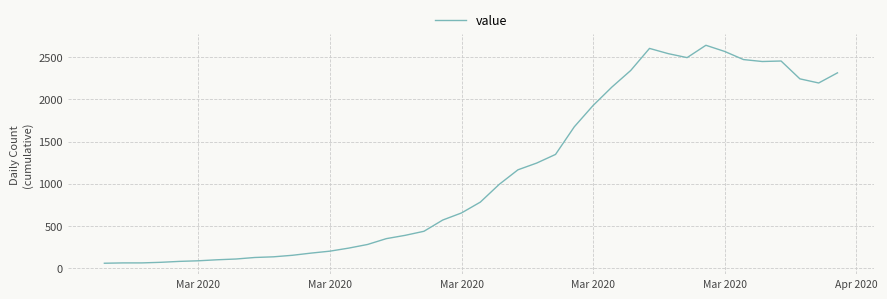

What is the minimum value shown in the chart?

61